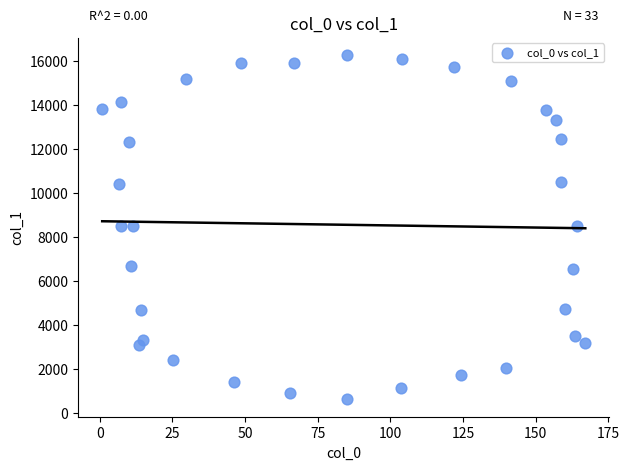

What is the range of Y values (max minus min)?

15627.6